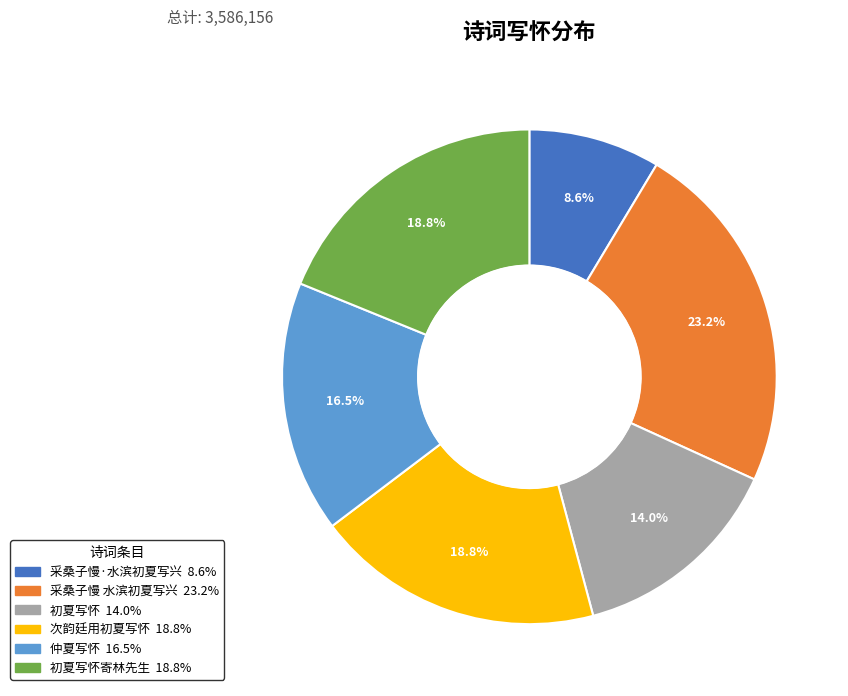

Does any single category account for the majority?

No